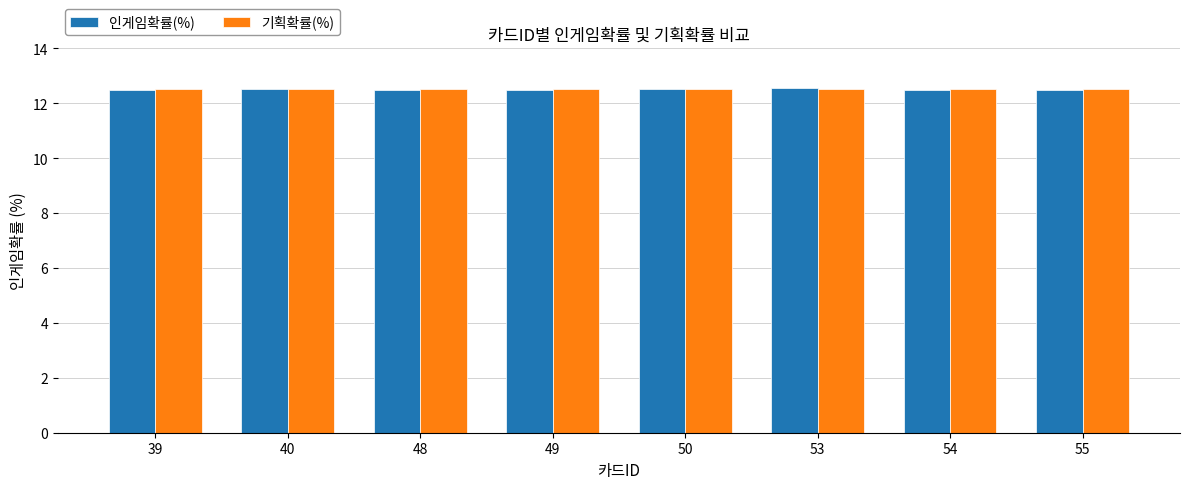

At how many categories does at least one series exceed 12?

8